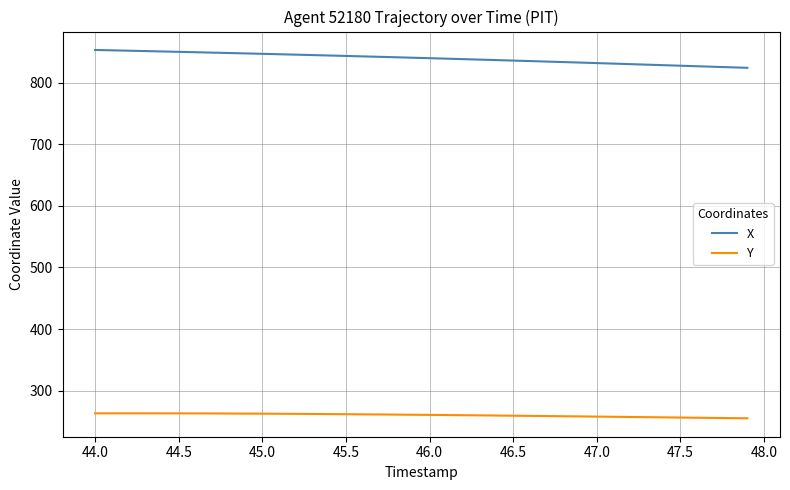

What is the difference between the maximum and minimum values in the X series?

29.0